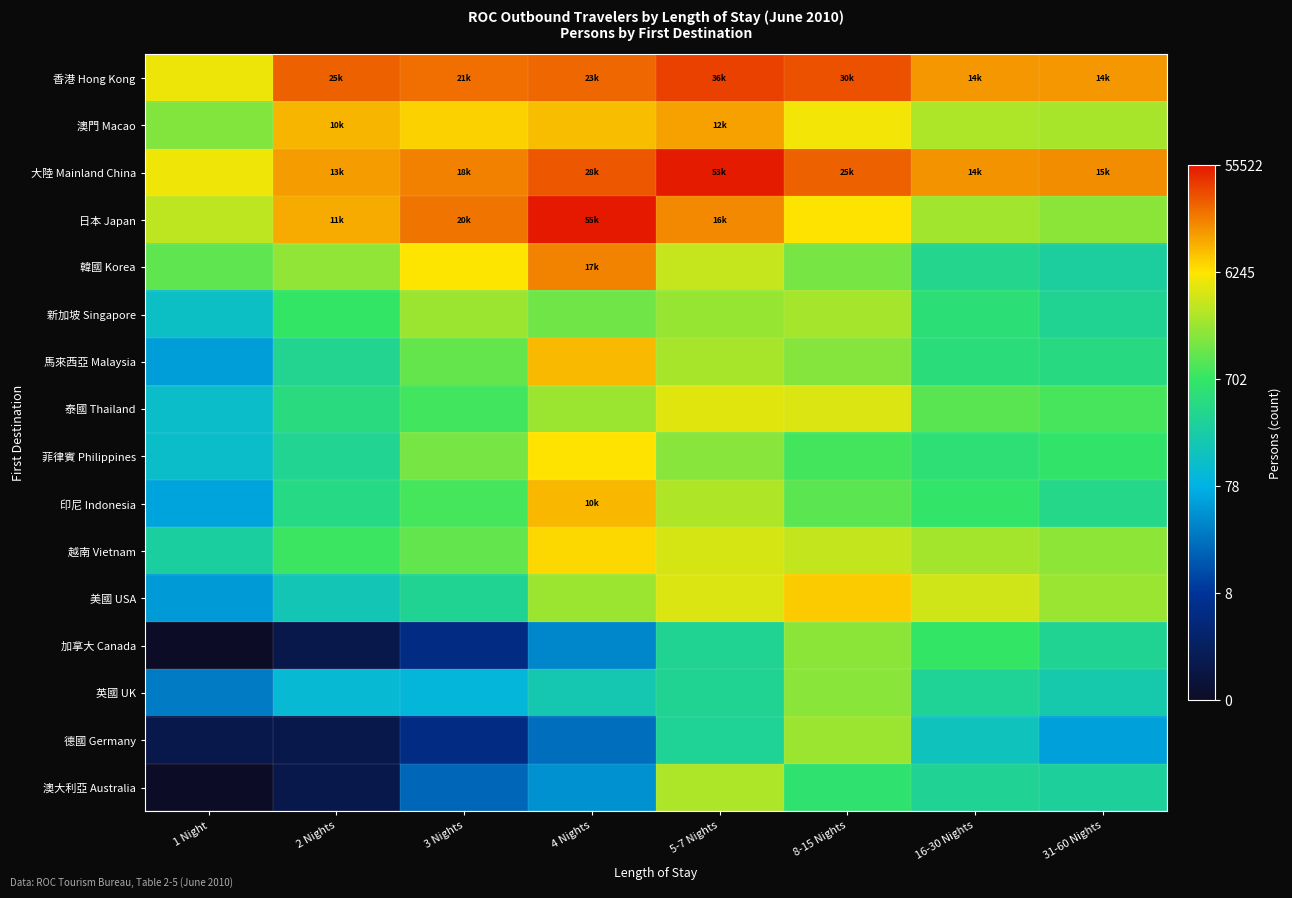

What is the maximum value shown in the chart?

10.9